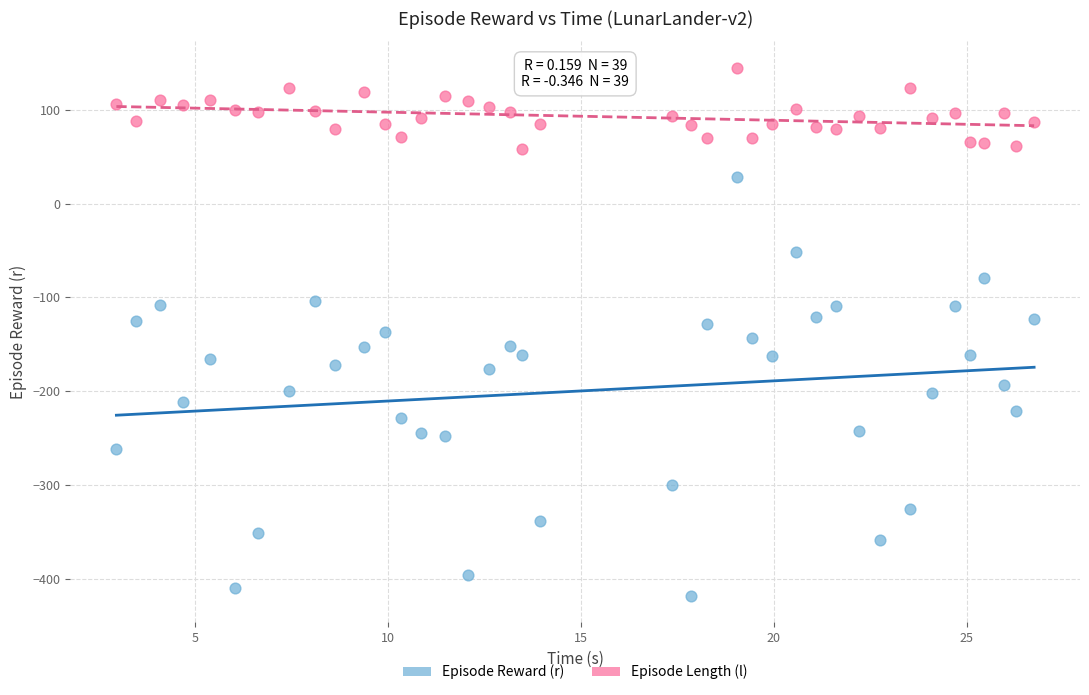

Across all data points, what is the range of X values (max minus min)?

23.8